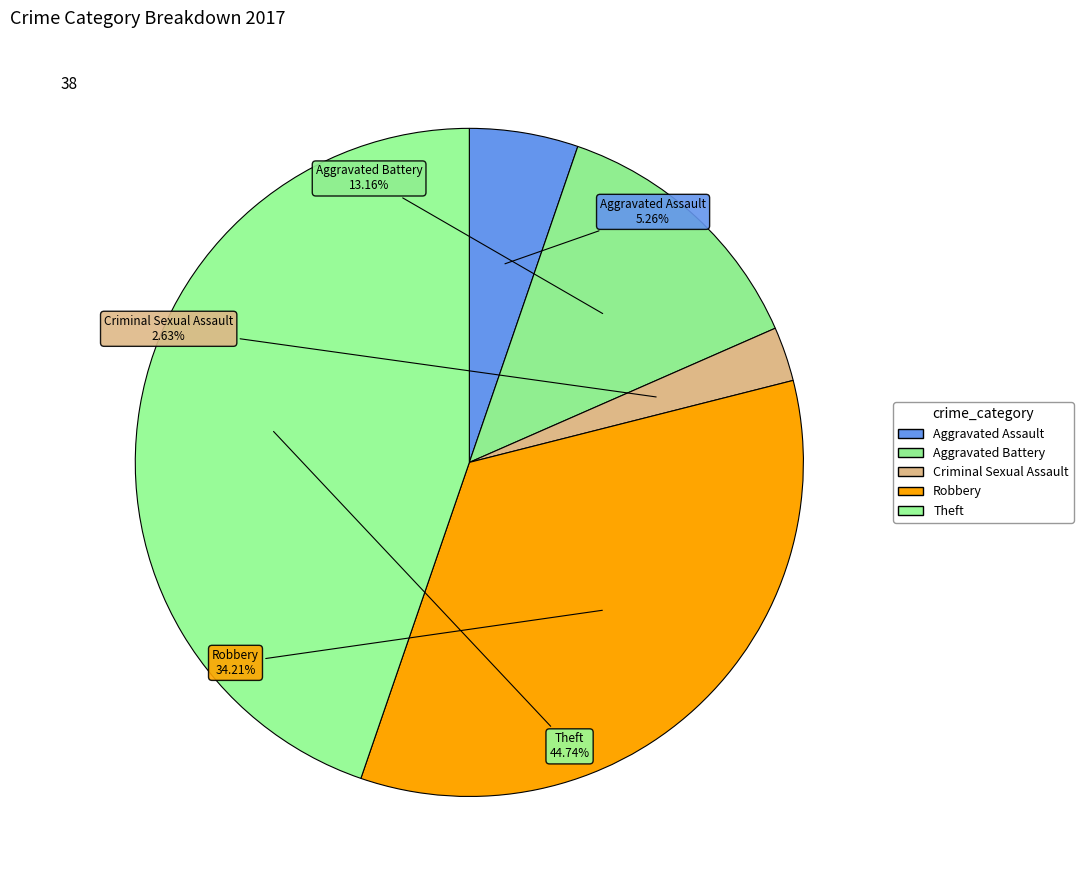

How many slices are in this pie chart?

5